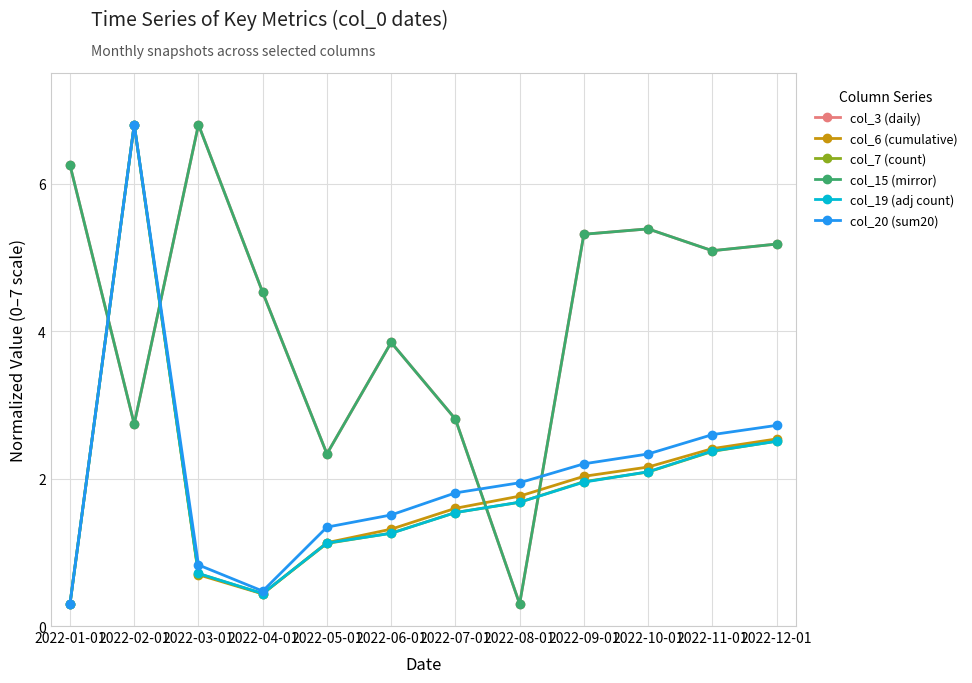

Is this an area chart (filled region under the line)?

No